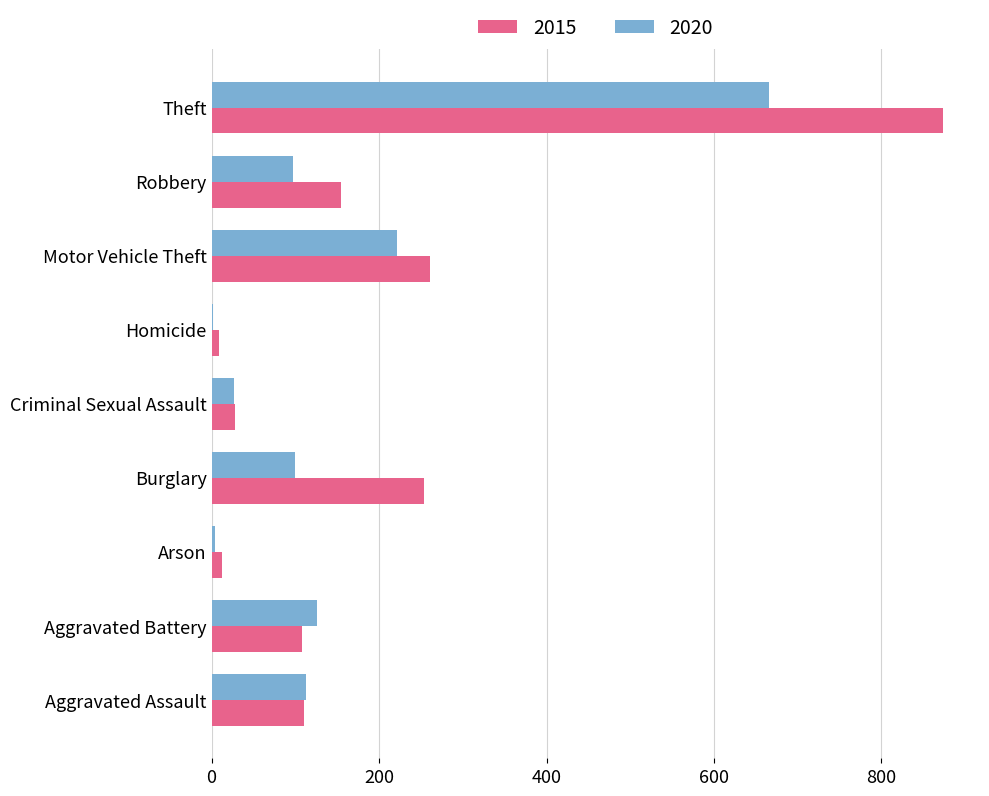

What is the sum of all 2015 values?

1811